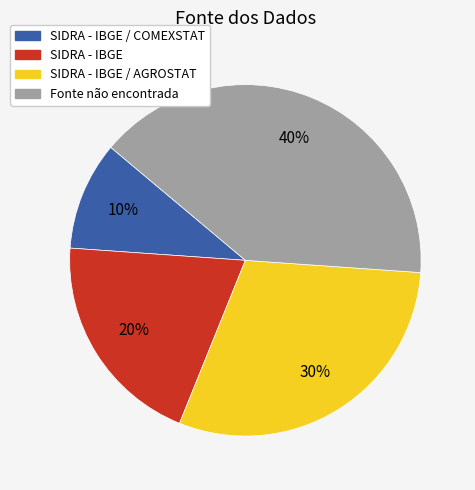

Do SIDRA - IBGE / AGROSTAT and SIDRA - IBGE / COMEXSTAT together represent more than half of the pie?

No